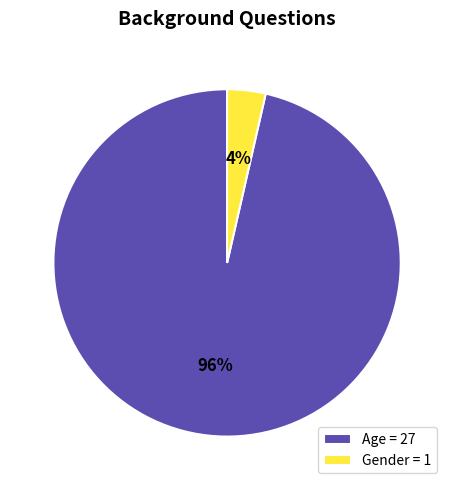

To the nearest percent, what is the average slice percentage?

50%